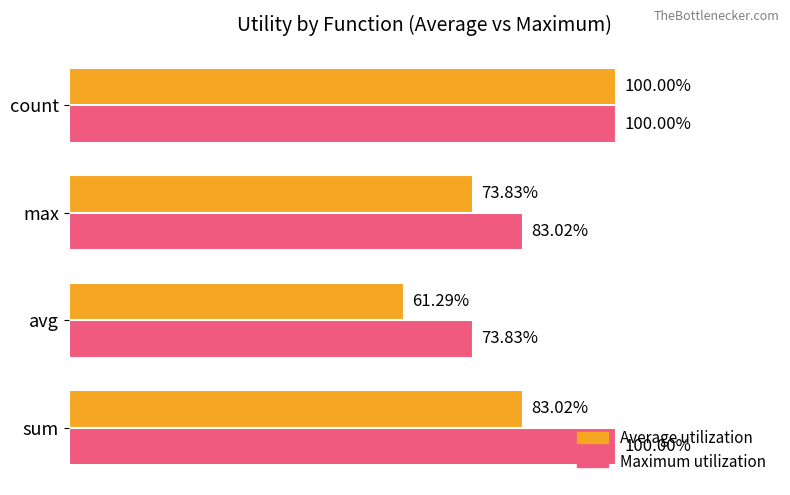

Which category has the lowest value in the Maximum utilization series?

avg